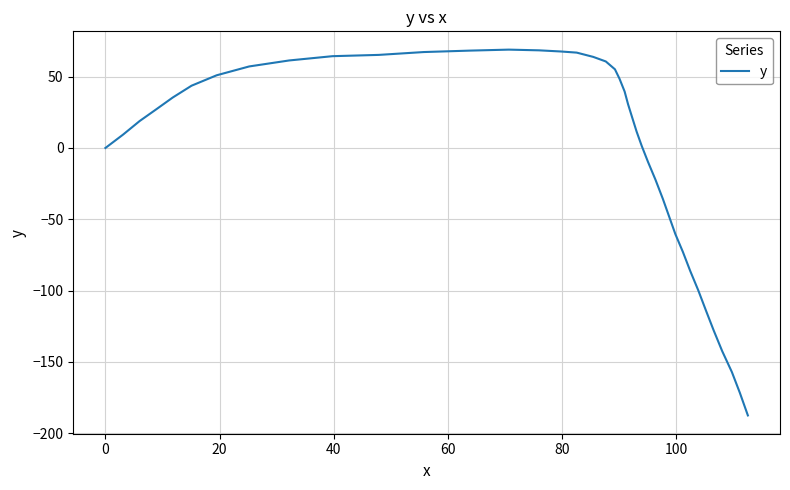

What is the maximum value shown in the chart?

69.0